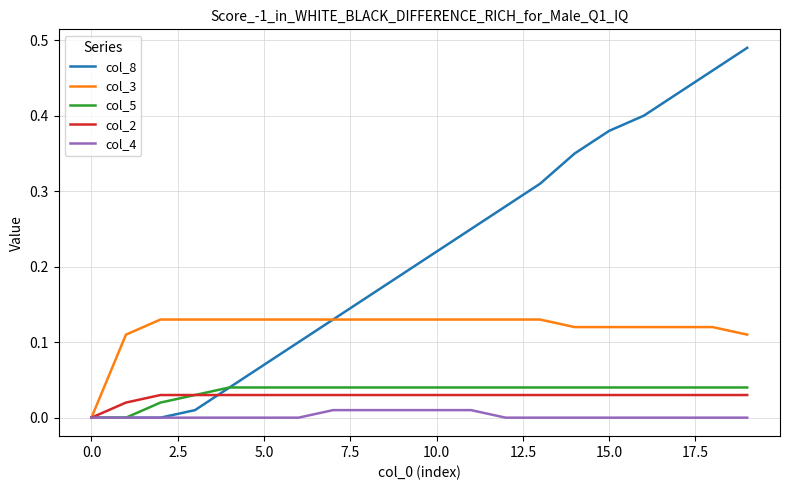

Which series has the largest range (max minus min)?

col_8